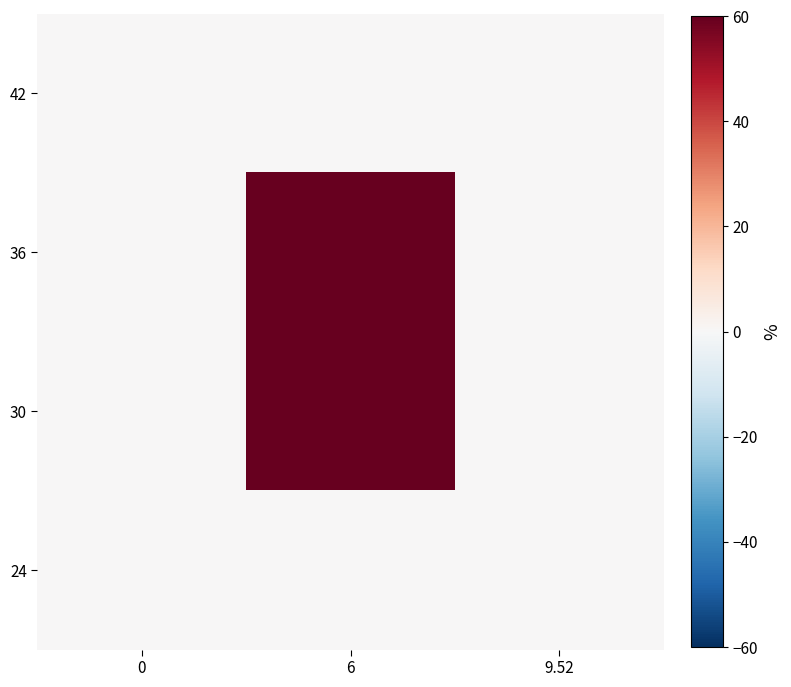

Between 9.52 and 6, which is larger?

9.52